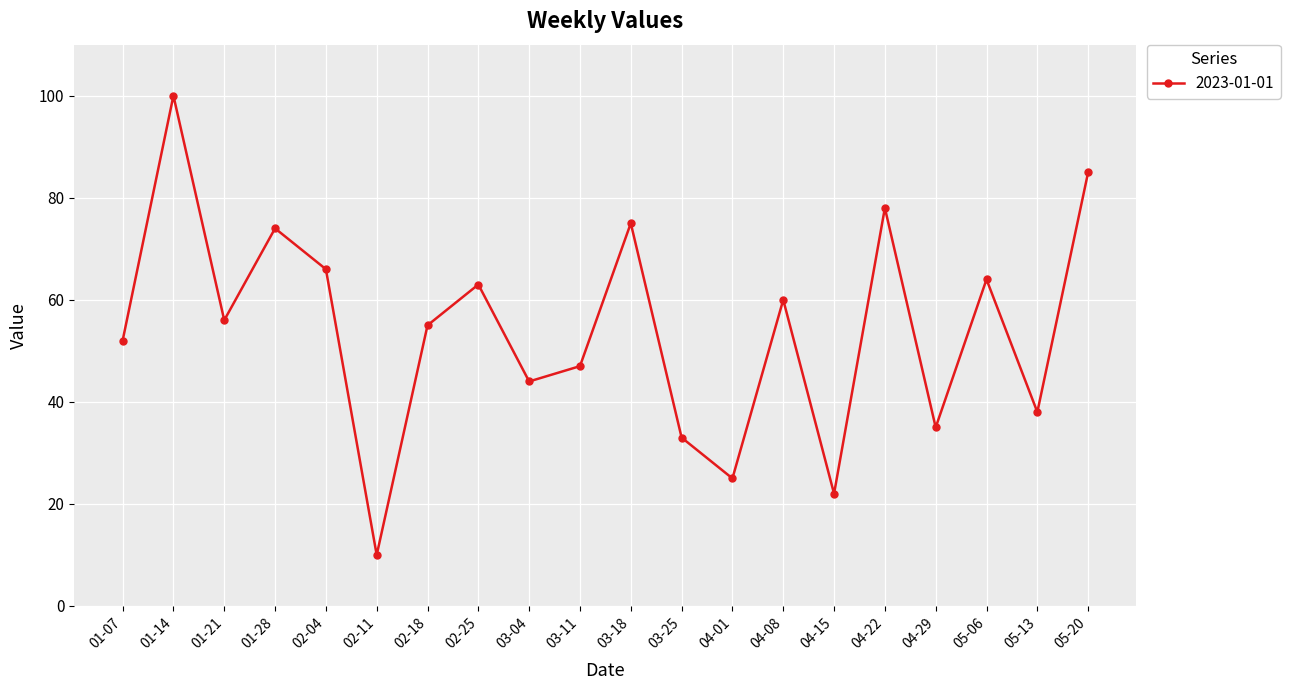

Which category has the highest value across all series?

01-14